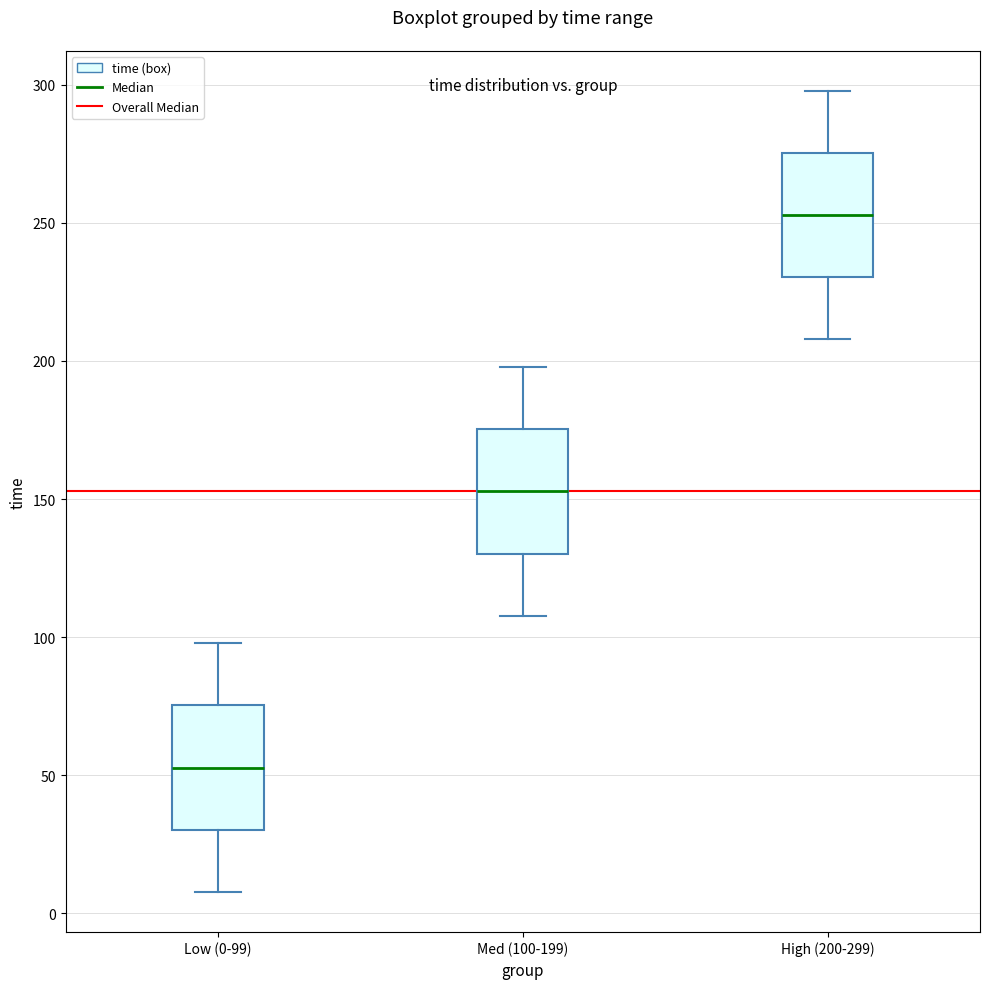

Reading left to right, read every box against the y-axis: the position of its median line, the range the box covers, and the ends of its whiskers. The values are not printed on the chart, so give them approximately, as read against the axis.

Low (0-99): median 55, box 30 to 75, whiskers 10 to 100
Med (100-199): median 155, box 130 to 175, whiskers 110 to 200
High (200-299): median 255, box 230 to 275, whiskers 210 to 300